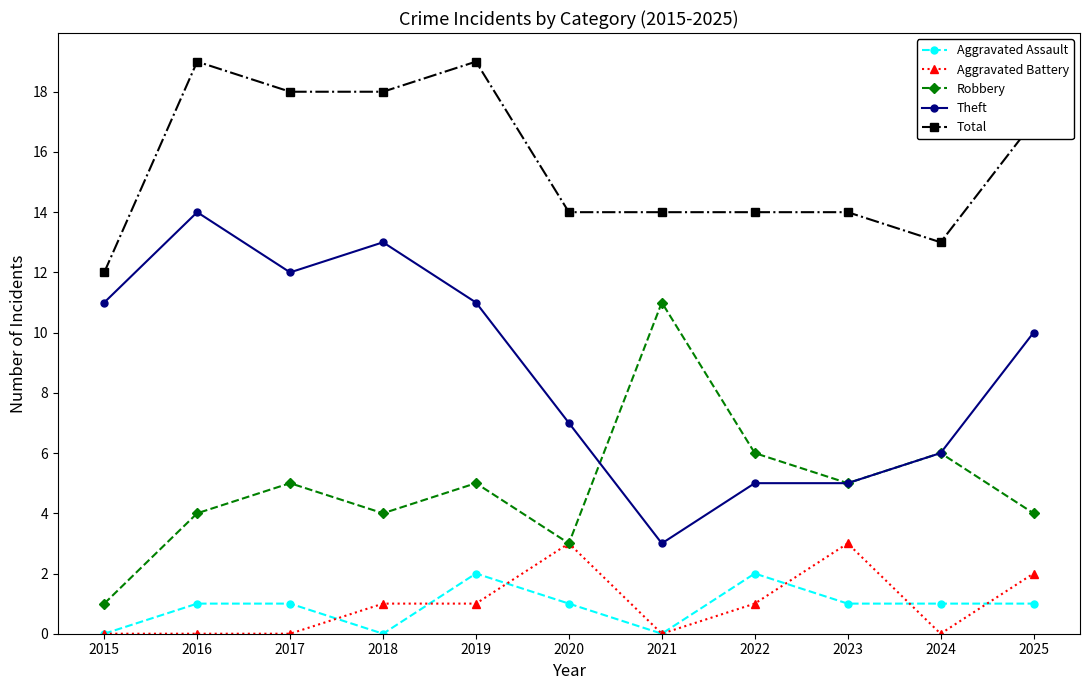

Reading left to right, list all the values displayed in this chart.

Aggravated Assault: 0	1	1	0	2	1	0	2	1	1	1
Aggravated Battery: 0	0	0	1	1	3	0	1	3	0	2
Robbery: 1	4	5	4	5	3	11	6	5	6	4
Theft: 11	14	12	13	11	7	3	5	5	6	10
Total: 12	19	18	18	19	14	14	14	14	13	17